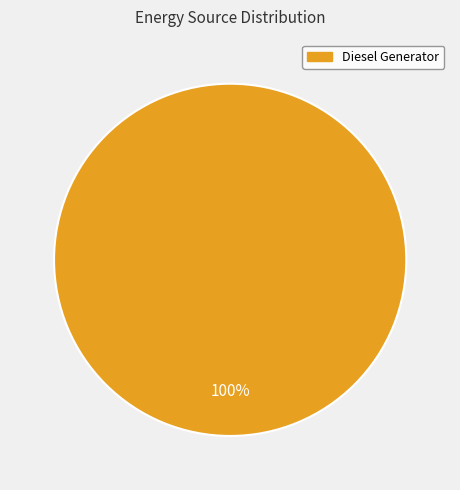

How many segments does this pie chart have?

1